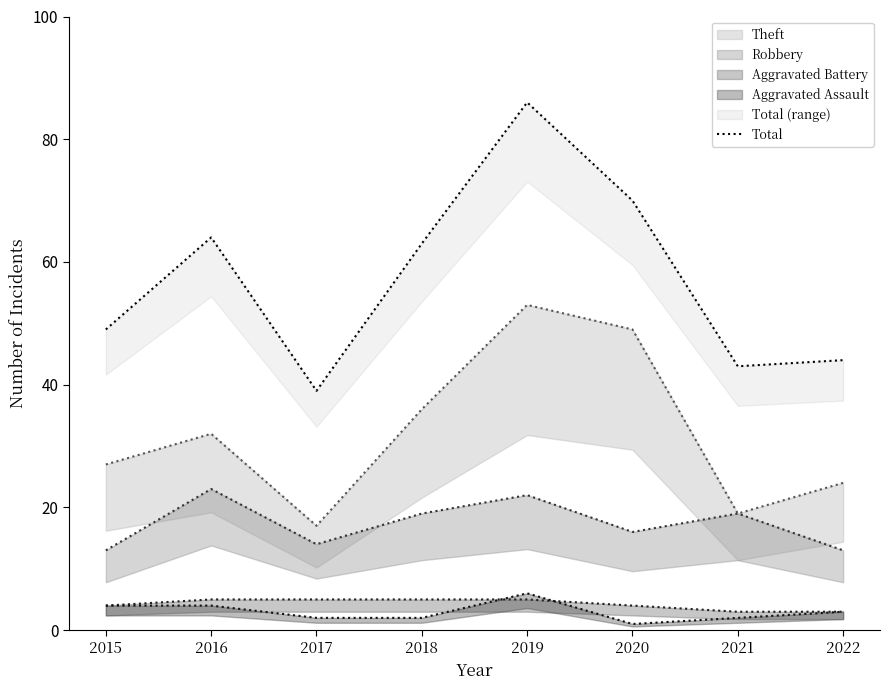

Which category has the lowest value across all series?

2017